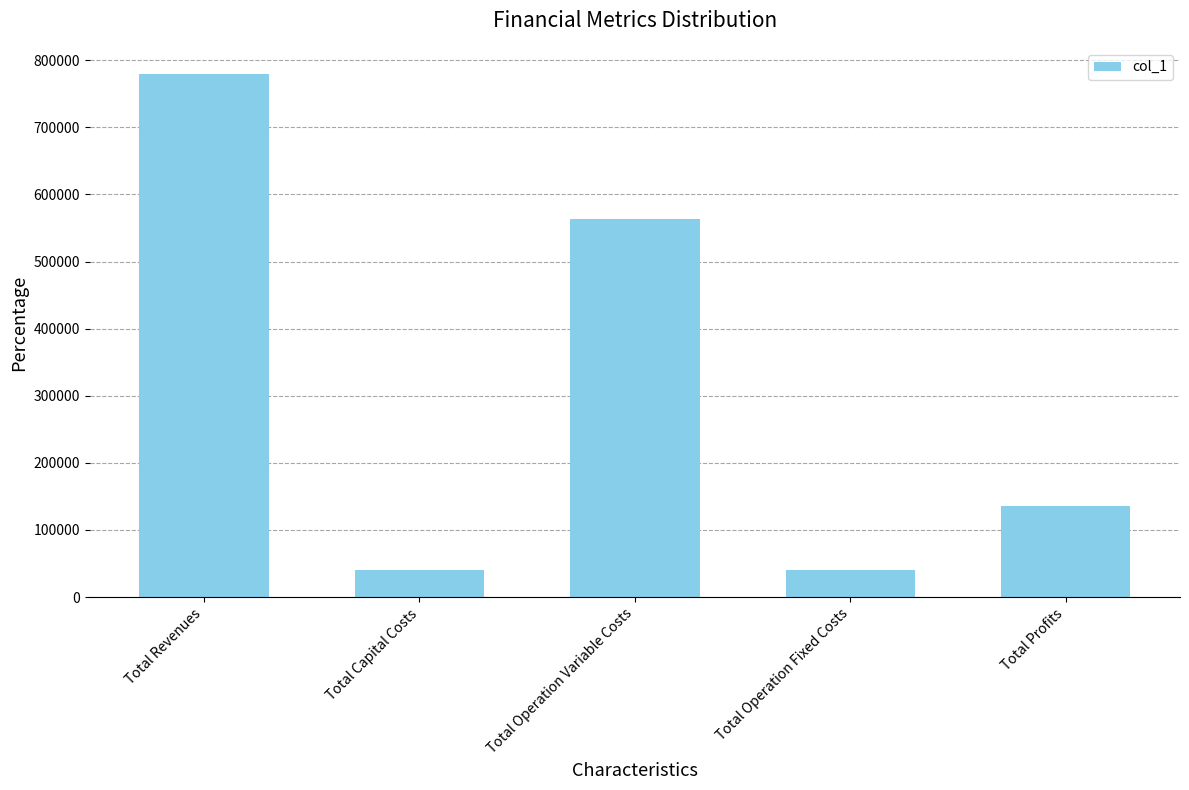

What value does the data have at Total Revenues?

779535.8